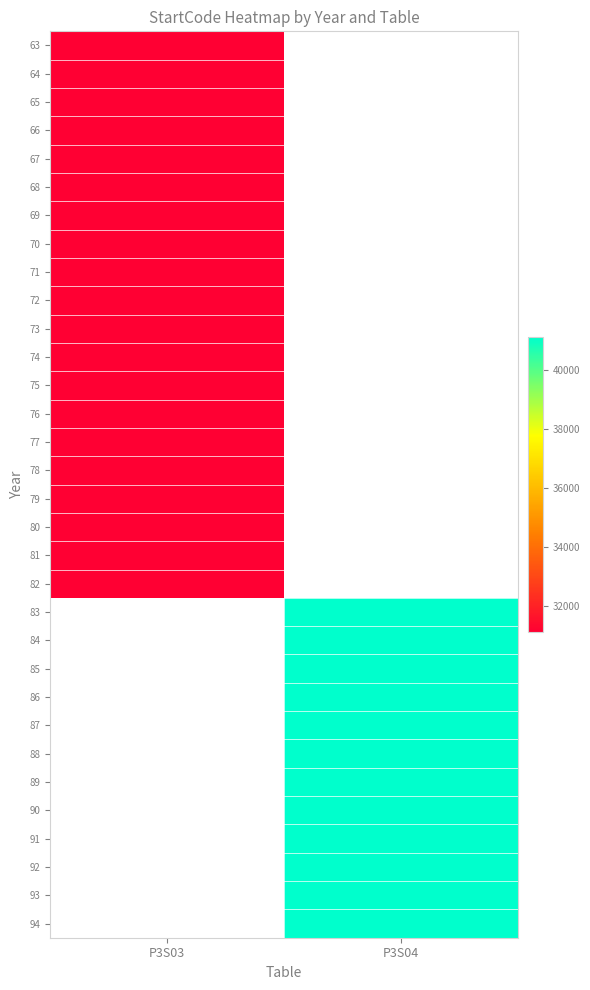

True or false: 83 has a value of 41111.0 at P3S04.

True